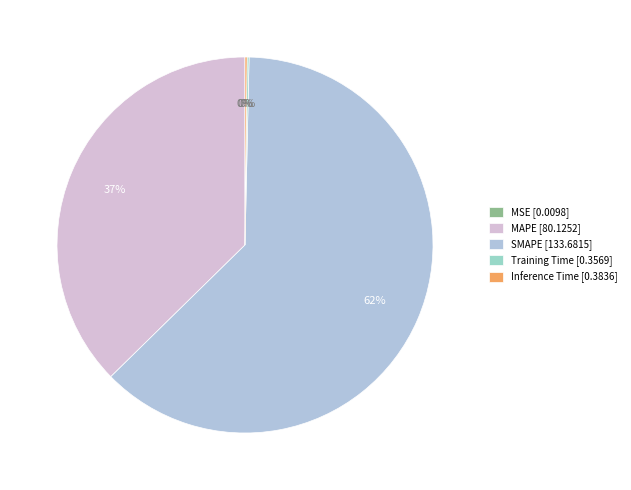

Which category has the biggest portion of the pie?

SMAPE